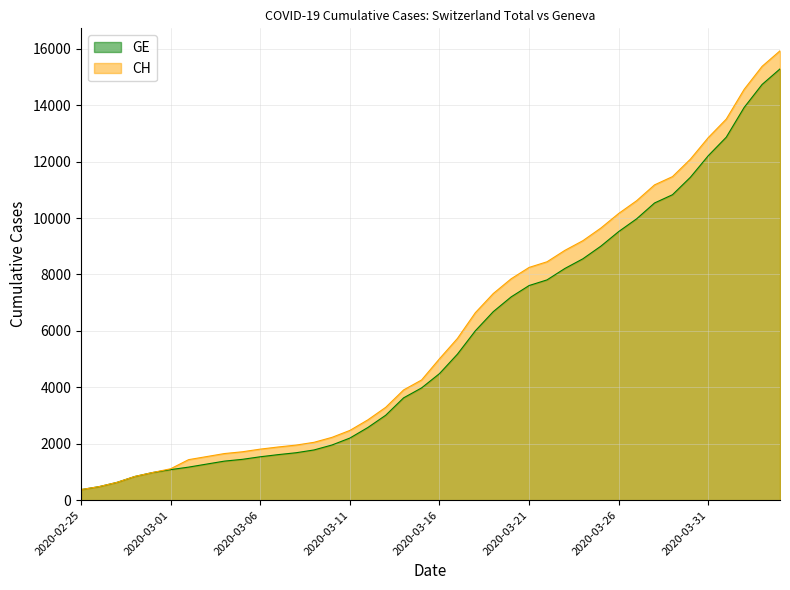

What is the label of the 23rd point from the right?

2020-03-13